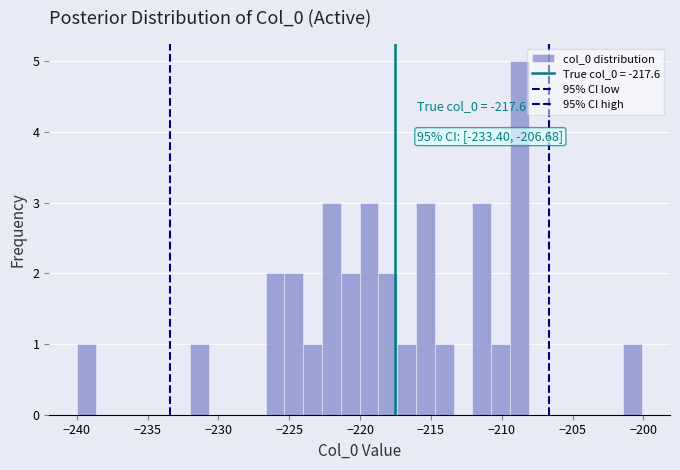

Read against the x-axis, roughly where is the centre of the tallest bar?

-208.5